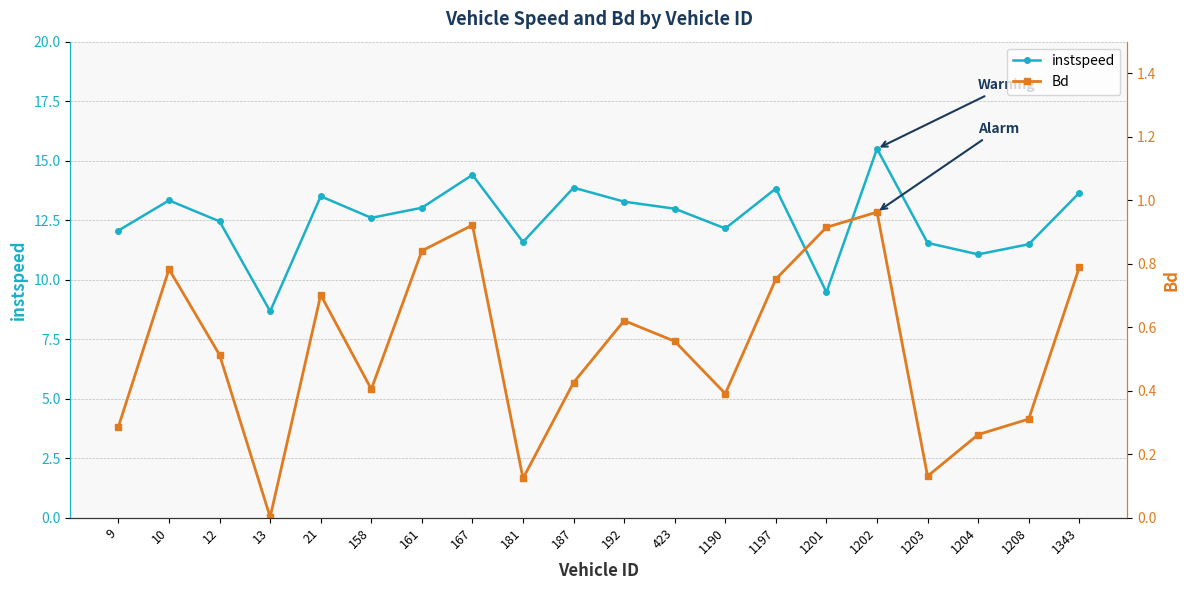

Between 13 and 1197, which is larger?

1197